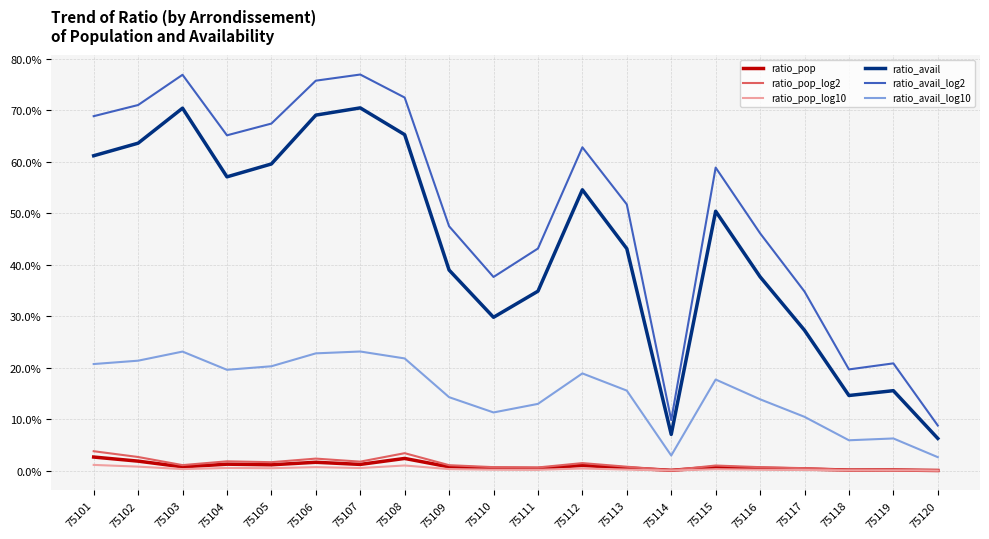

Is this an area chart (filled region under the line)?

No